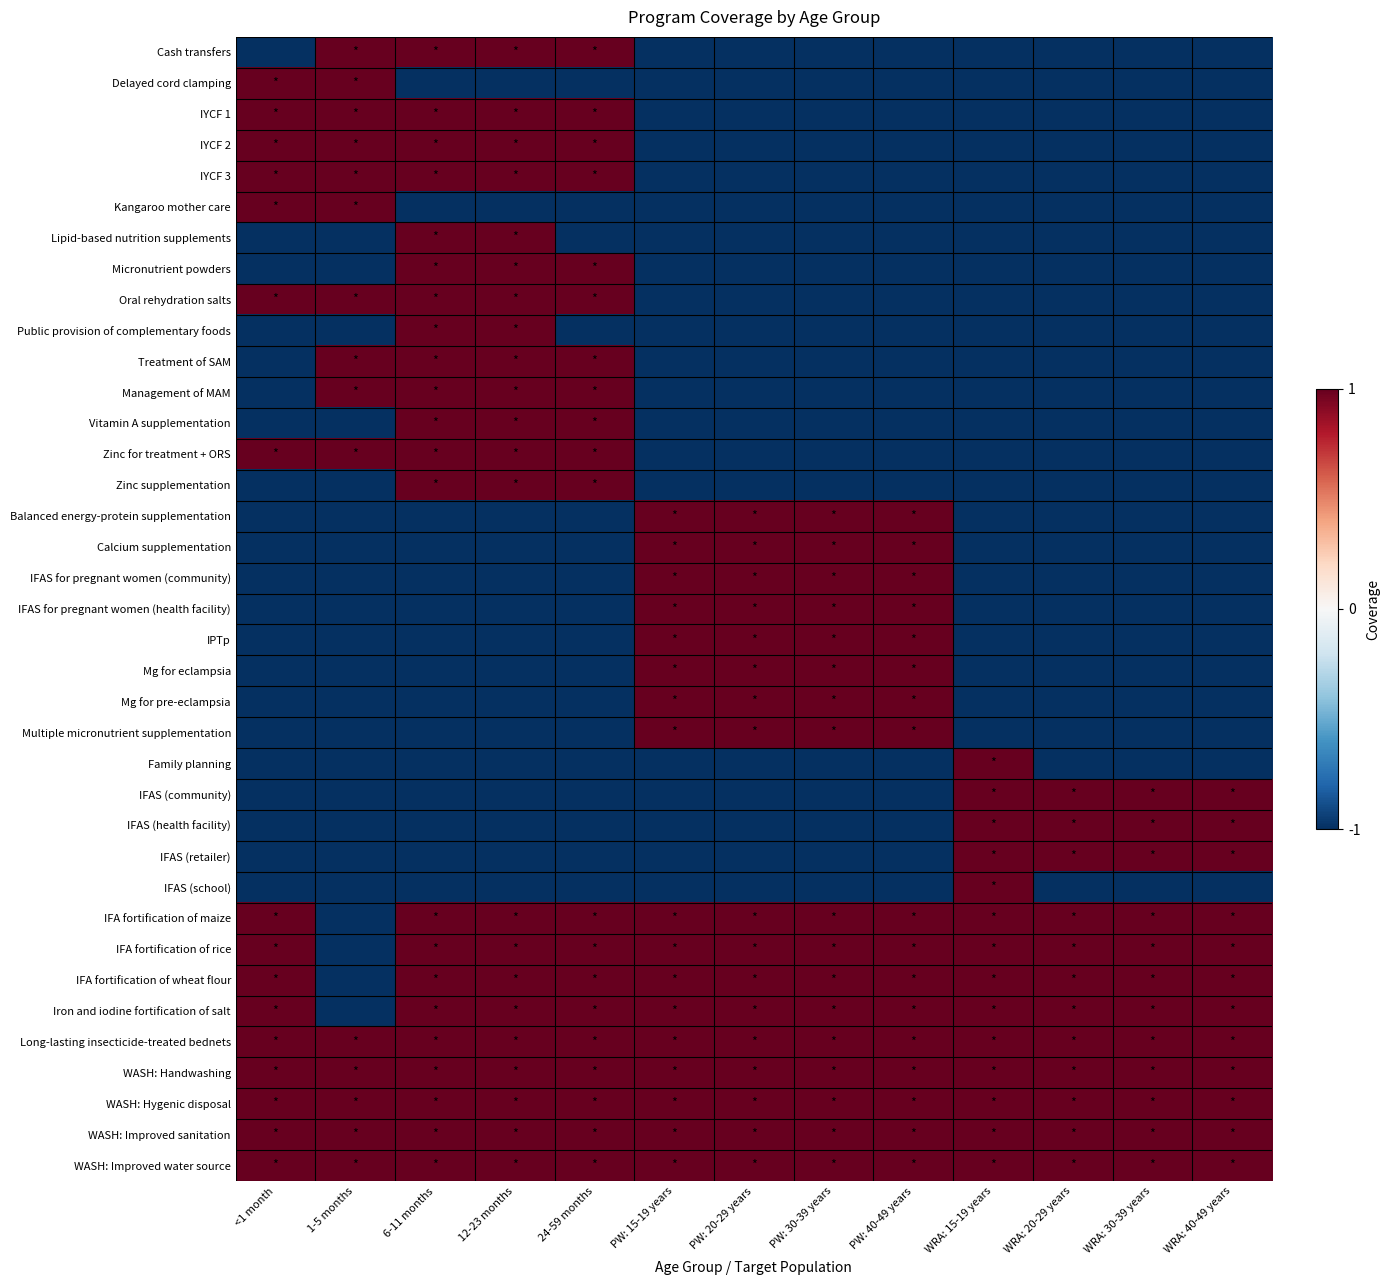

What is the total value across all series at 6-11 months?

7